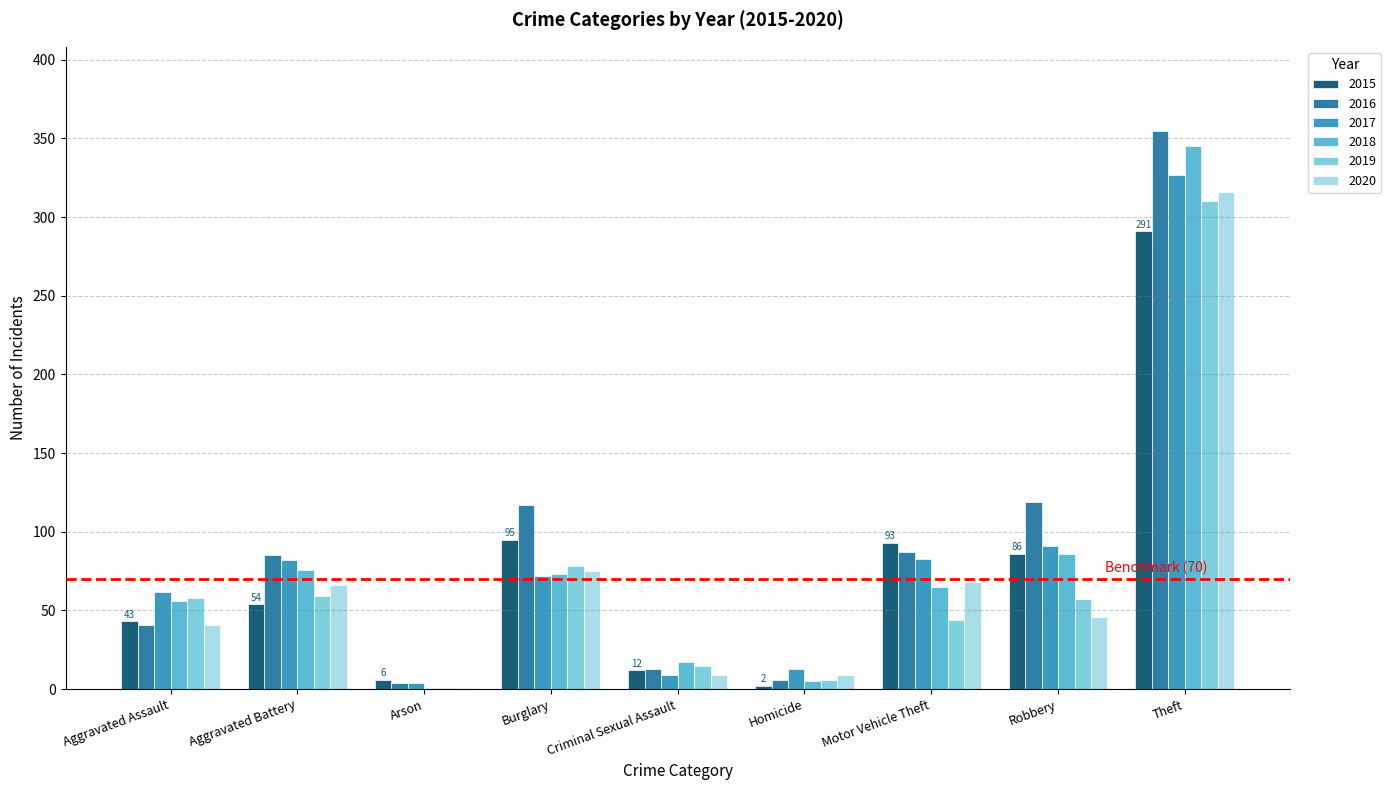

Are the bars grouped side by side (vs. stacked)?

Yes